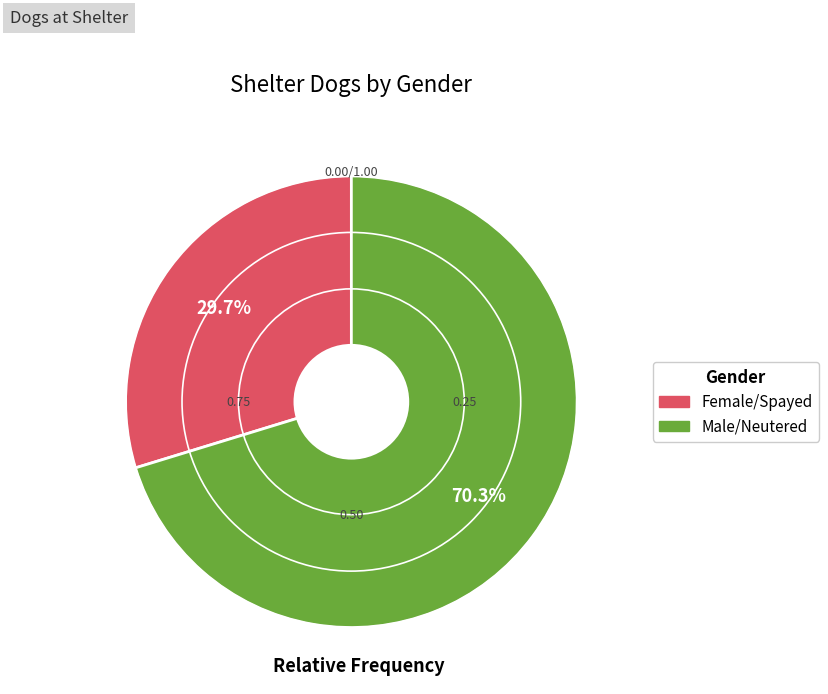

How many segments does this pie chart have?

2